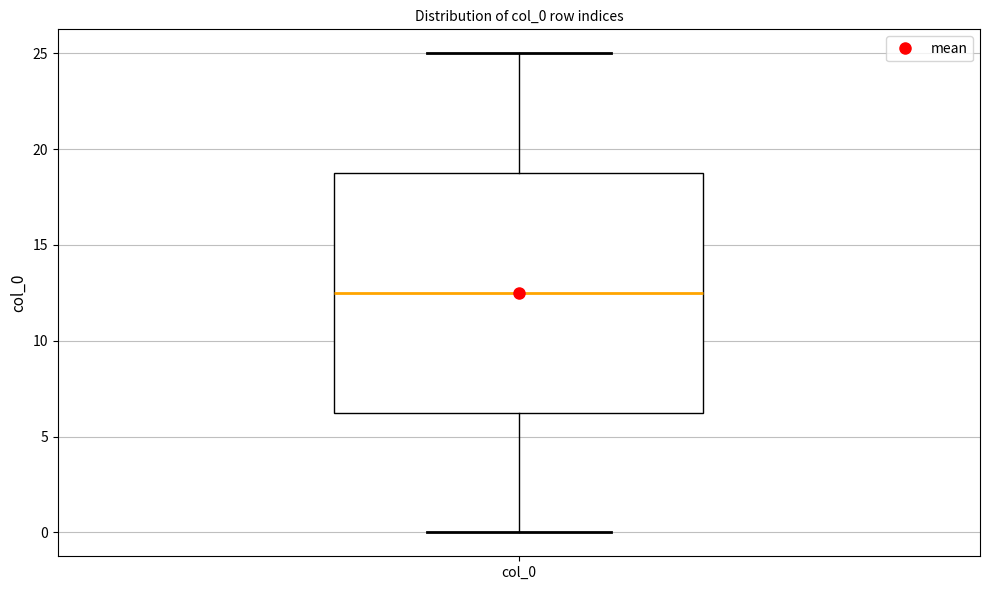

Read this box plot against the y-axis: the position of the median line, the range covered by the box, and the ends of both whiskers. The values are not printed on the chart, so give them approximately, as read against the axis.

median 12.5, box 6.5 to 19.0, whiskers 0.0 to 25.0